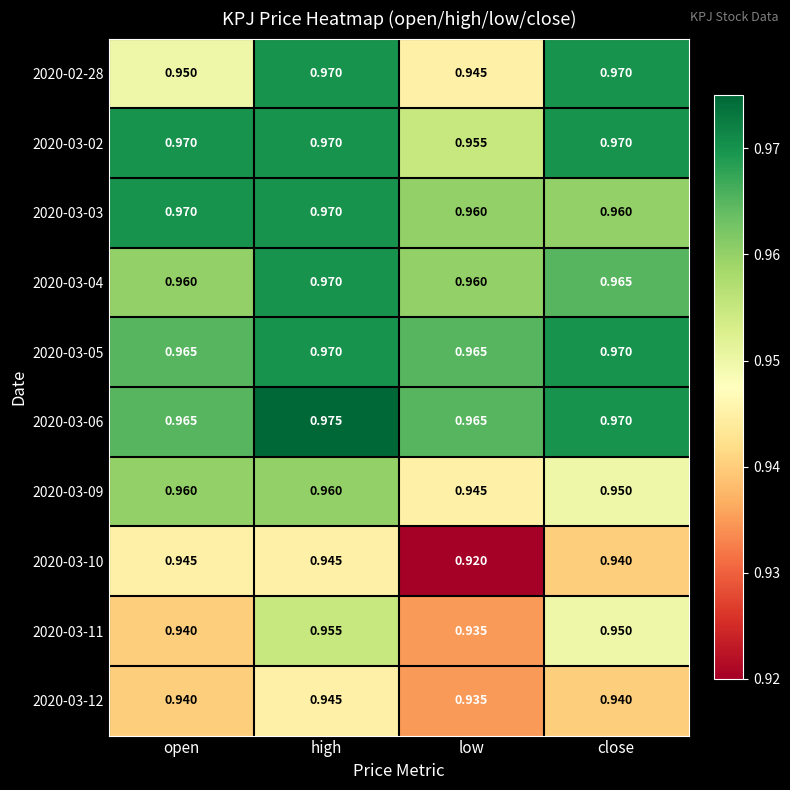

At how many categories does at least one series exceed 0?

4